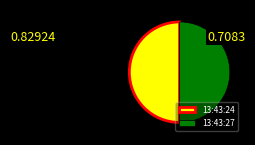

Is the sum of 13:43:24 and 13:43:27 greater than half?

Yes